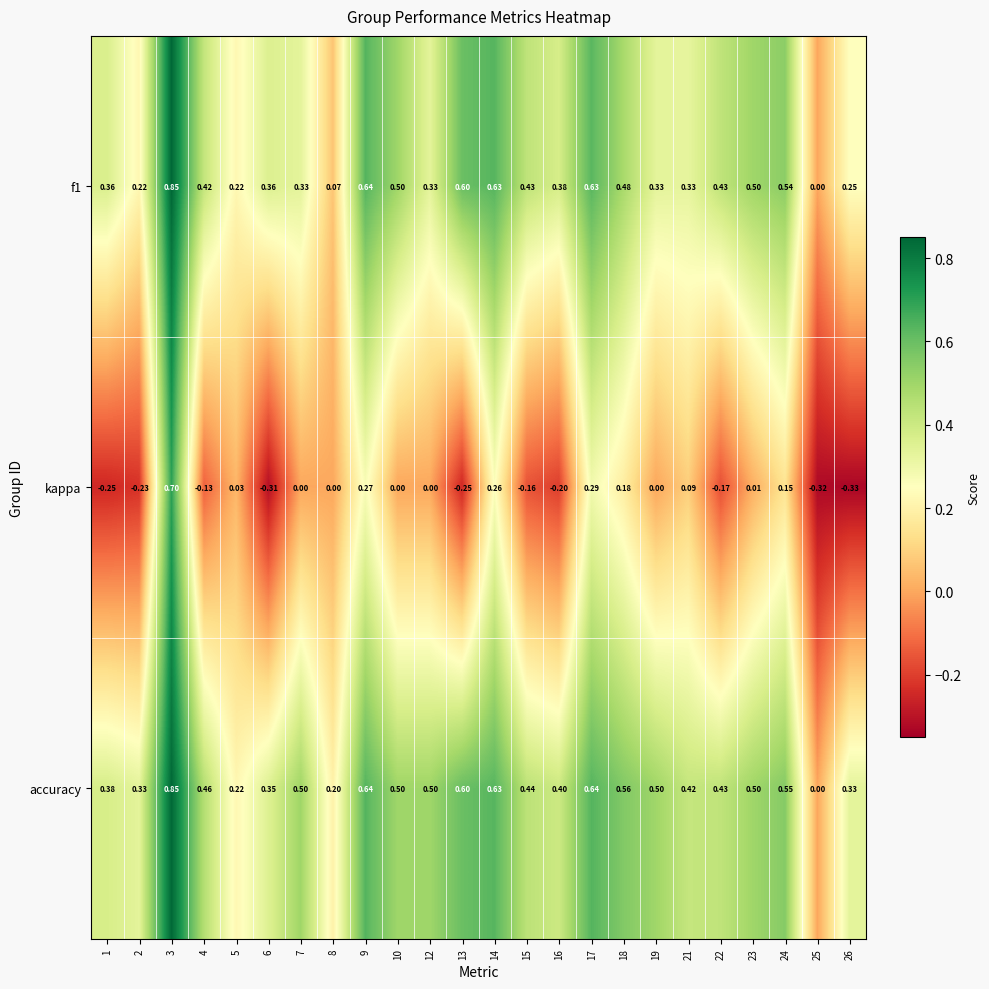

Which series has the widest spread of values?

kappa